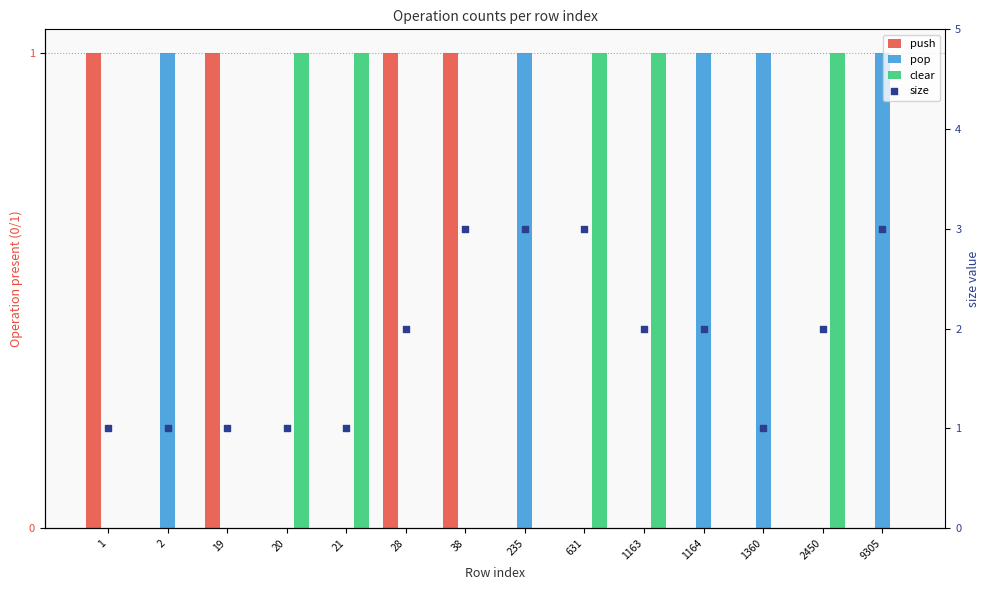

Which series reaches the minimum Y coordinate?

push